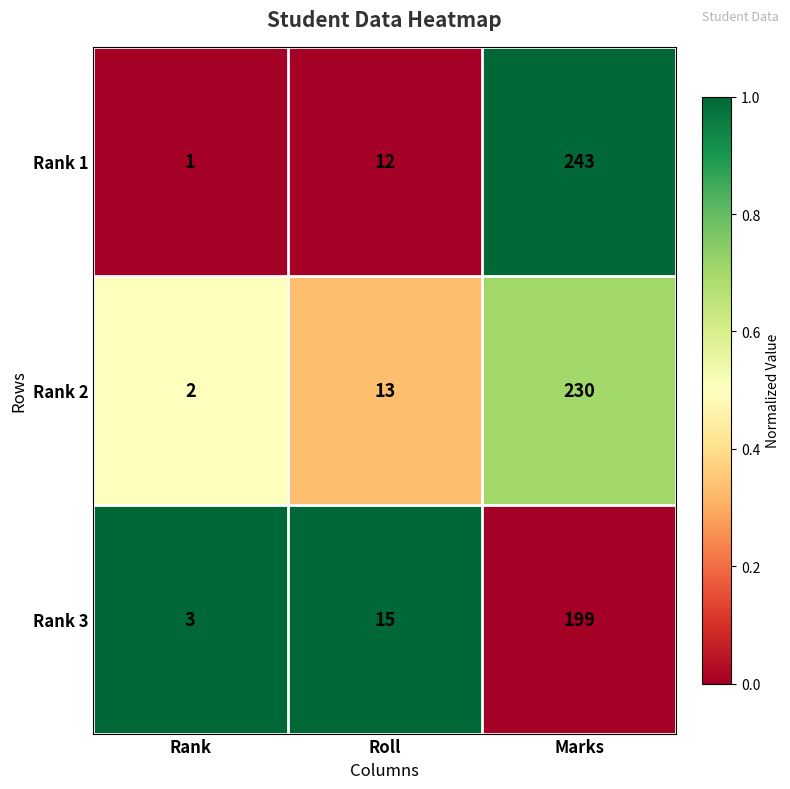

What is the spread (max minus min) of values at Rank?

2